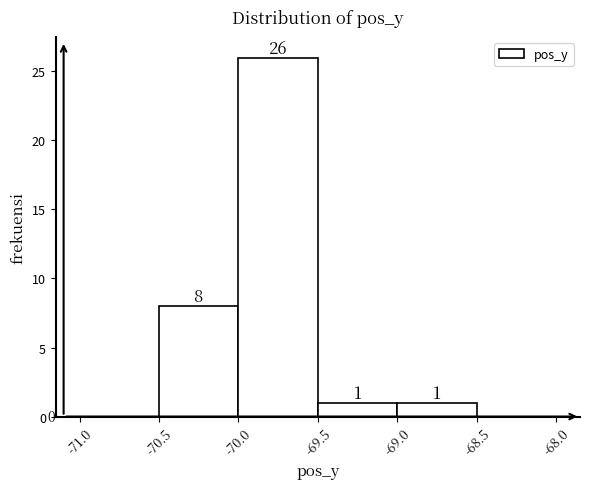

What is the height of the bar covering -70.0 to -69.5 on the x-axis?

26